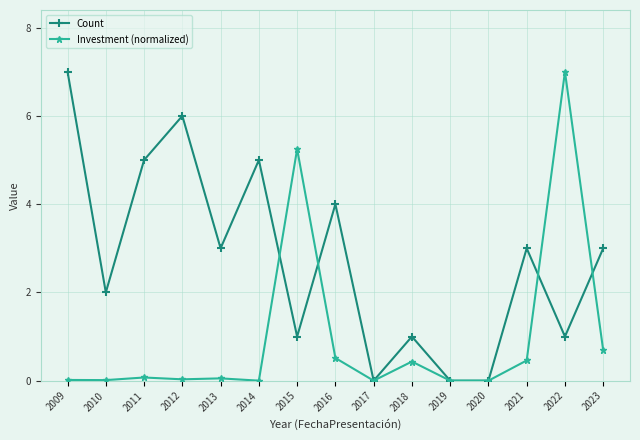

Where does the Count series first go above 3?

2009